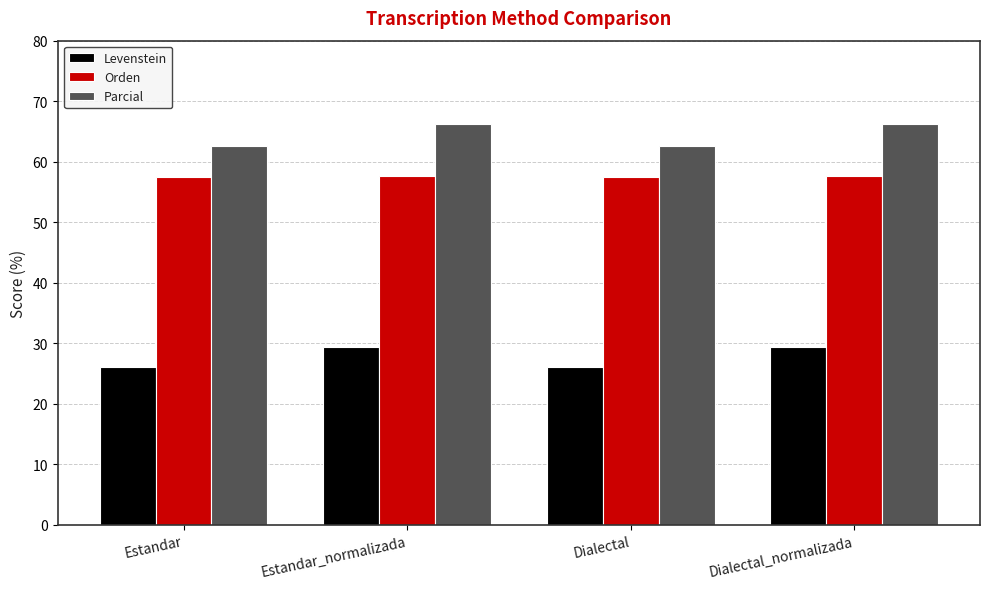

What is the difference between the highest and lowest values at Dialectal_normalizada?

36.8